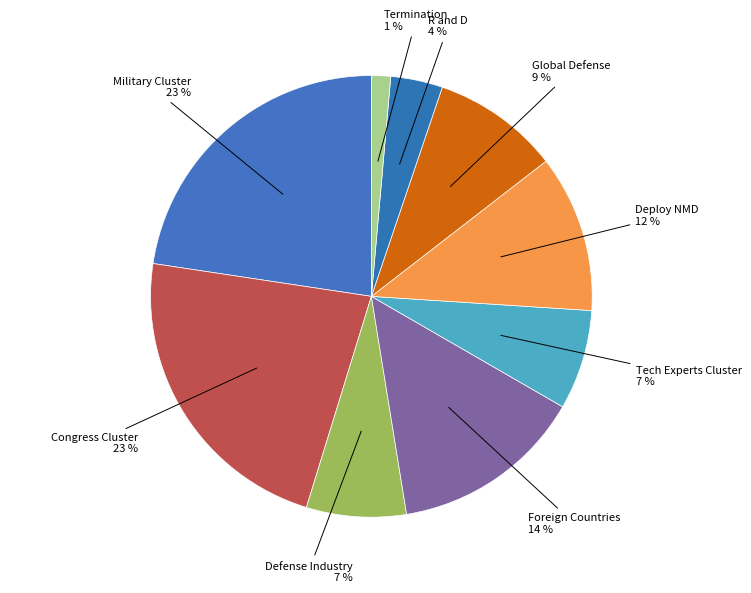

To the nearest percent, what is the average slice percentage?

11%